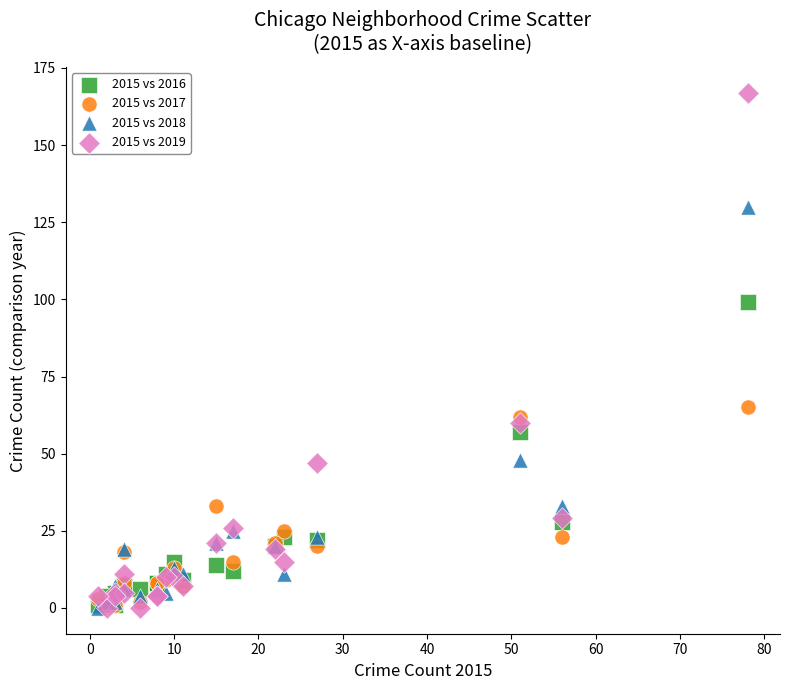

In the 2015 vs 2019 series, what Y value is closest to 83?

60